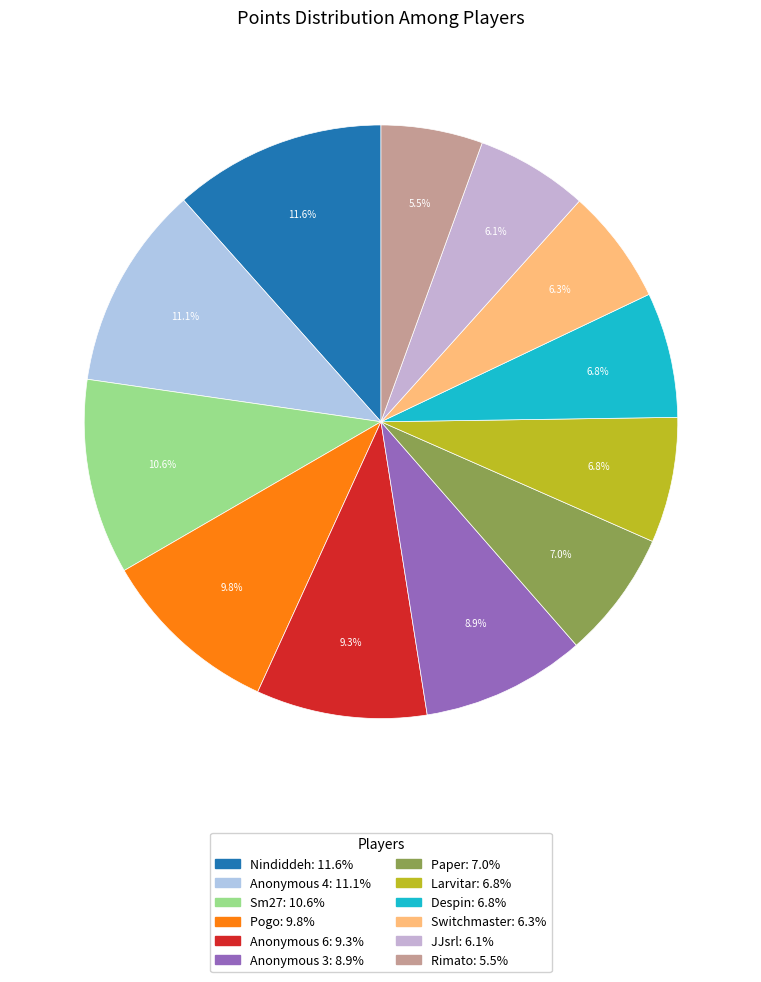

To the nearest percent, what is the difference between the largest and smallest slice percentages?

6%